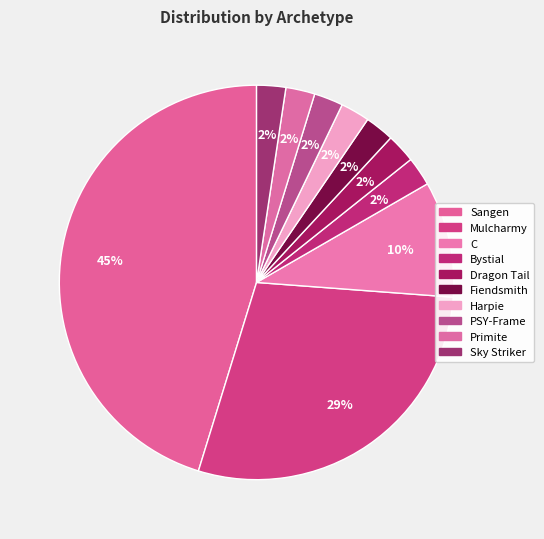

To the nearest percent, what portion does Bystial represent?

2%